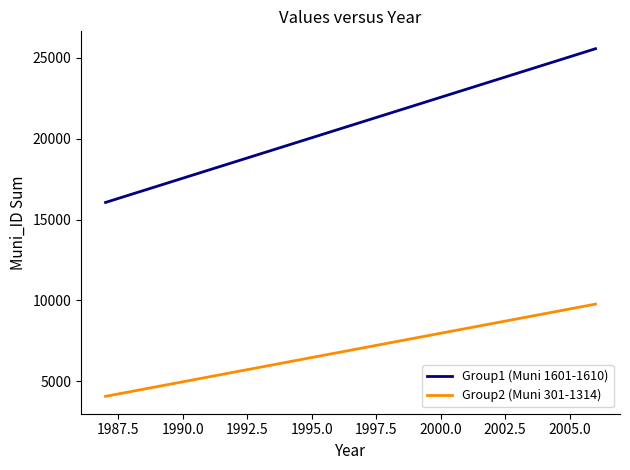

Rank the series by their maximum value, from highest to lowest.

Group1 (Muni 1601-1610), Group2 (Muni 301-1314)